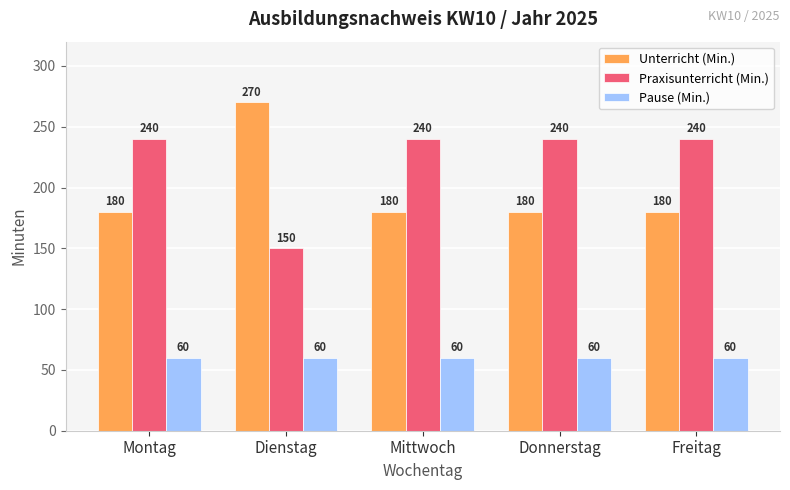

Does the chart contain any negative values?

No